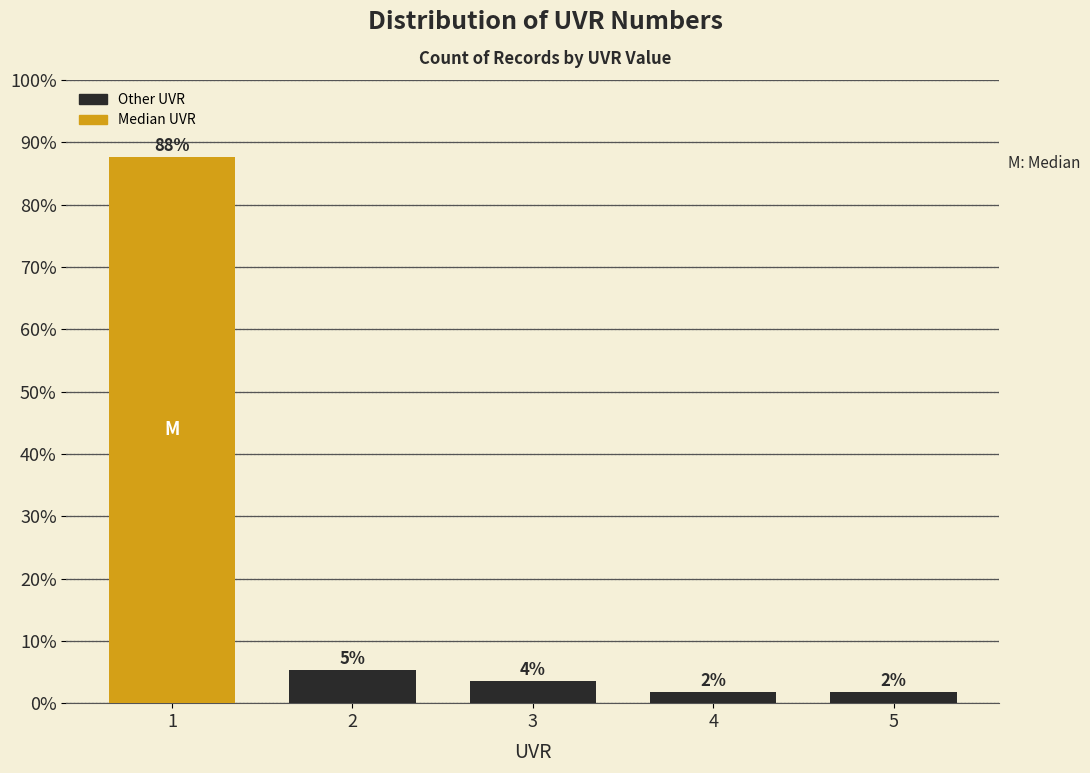

How many bars are there in total?

5